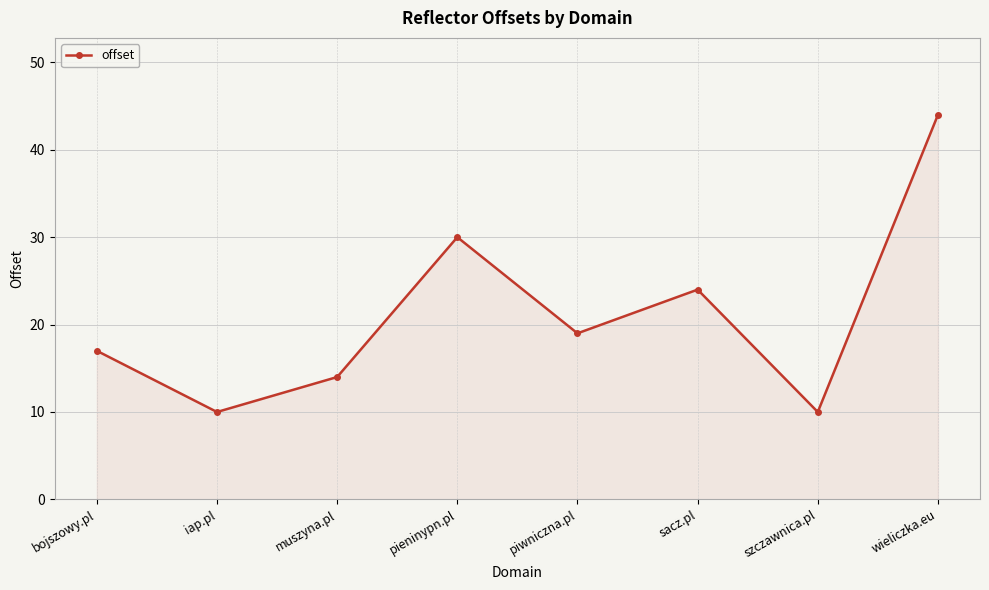

Approximately how many times larger is the value at bojszowy.pl compared to szczawnica.pl?

1.7